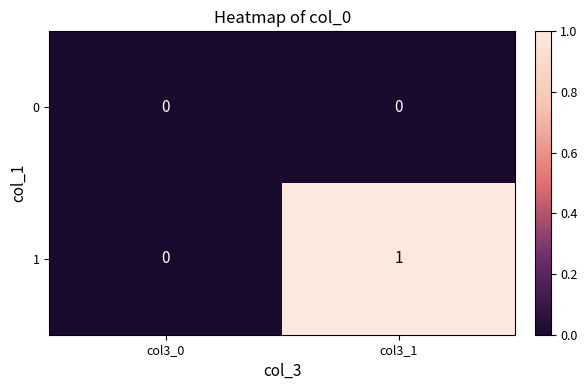

Reading left to right, what are all the values shown in this chart?

0: col3_0=0	col3_1=0
1: col3_0=0	col3_1=1